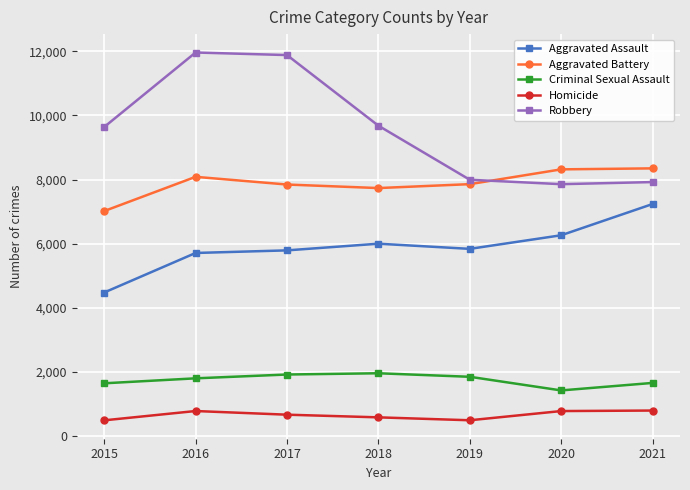

List the series in order of their peak value, lowest first.

Homicide, Criminal Sexual Assault, Aggravated Assault, Aggravated Battery, Robbery